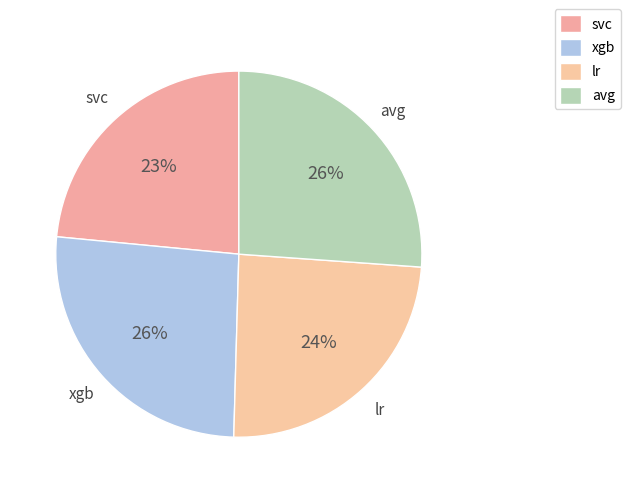

Is there any slice that represents more than half of the pie?

No